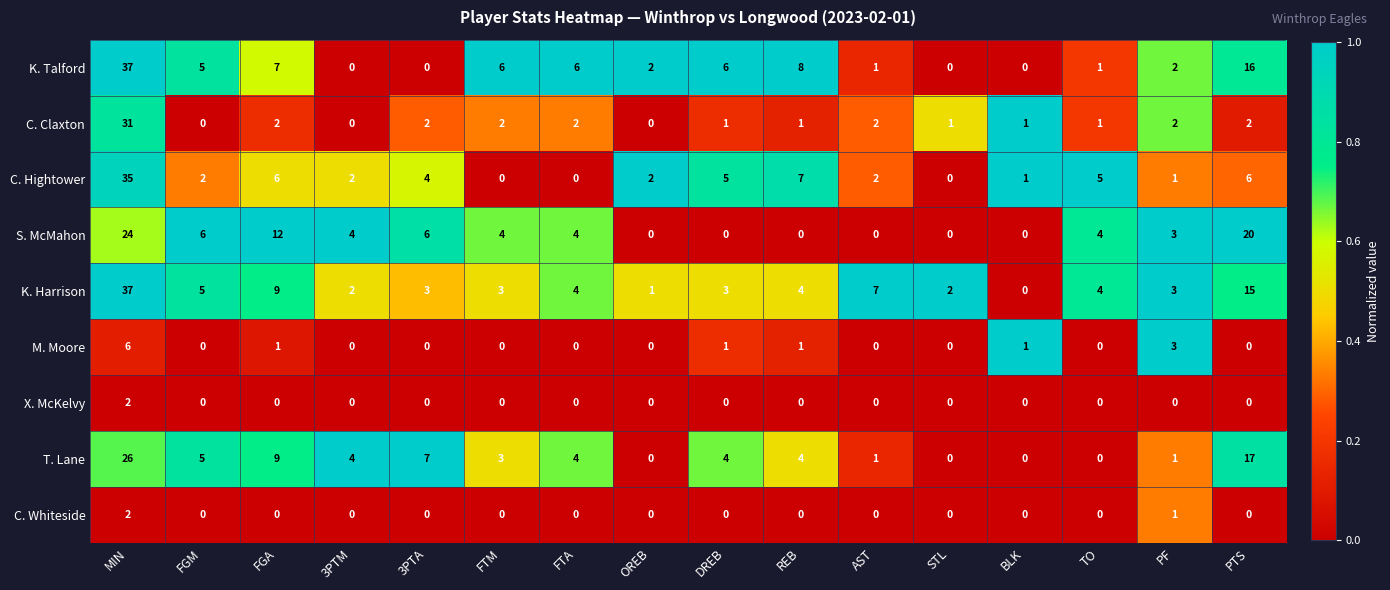

What is the difference between the highest and lowest values at PF?

3